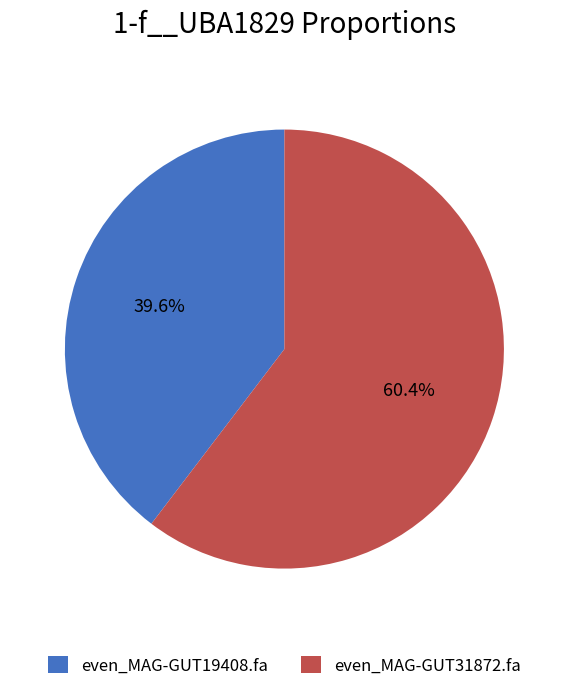

Count the number of slices in the pie.

2